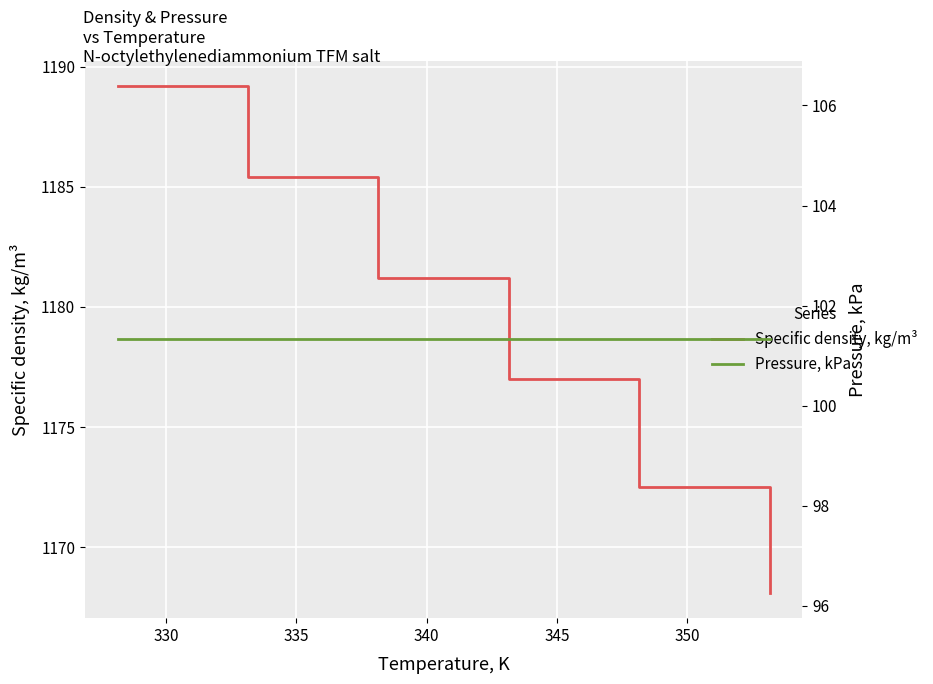

How many lines are shown in the chart?

2